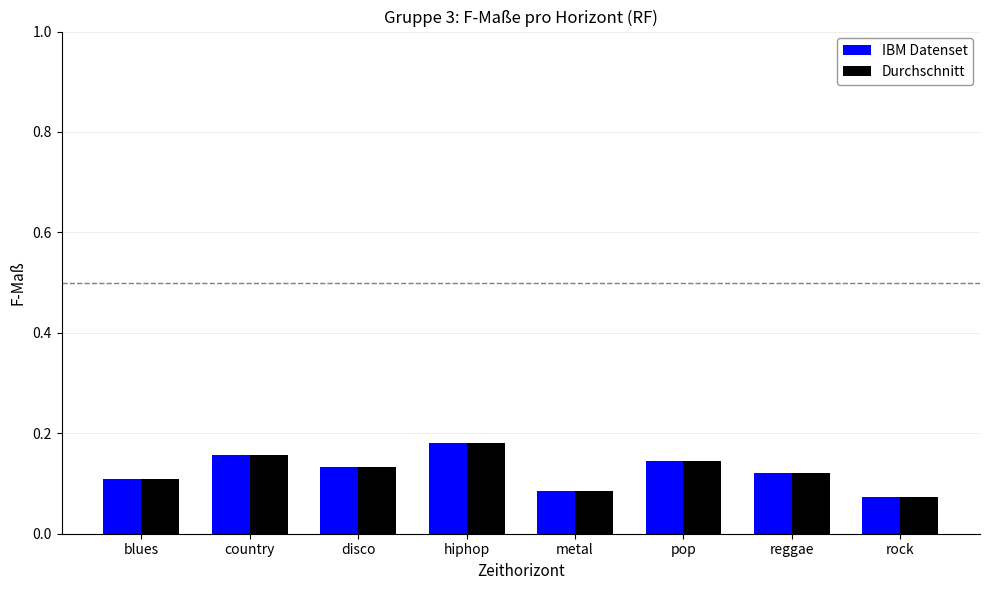

Which category has the highest value in the IBM Datenset series?

hiphop